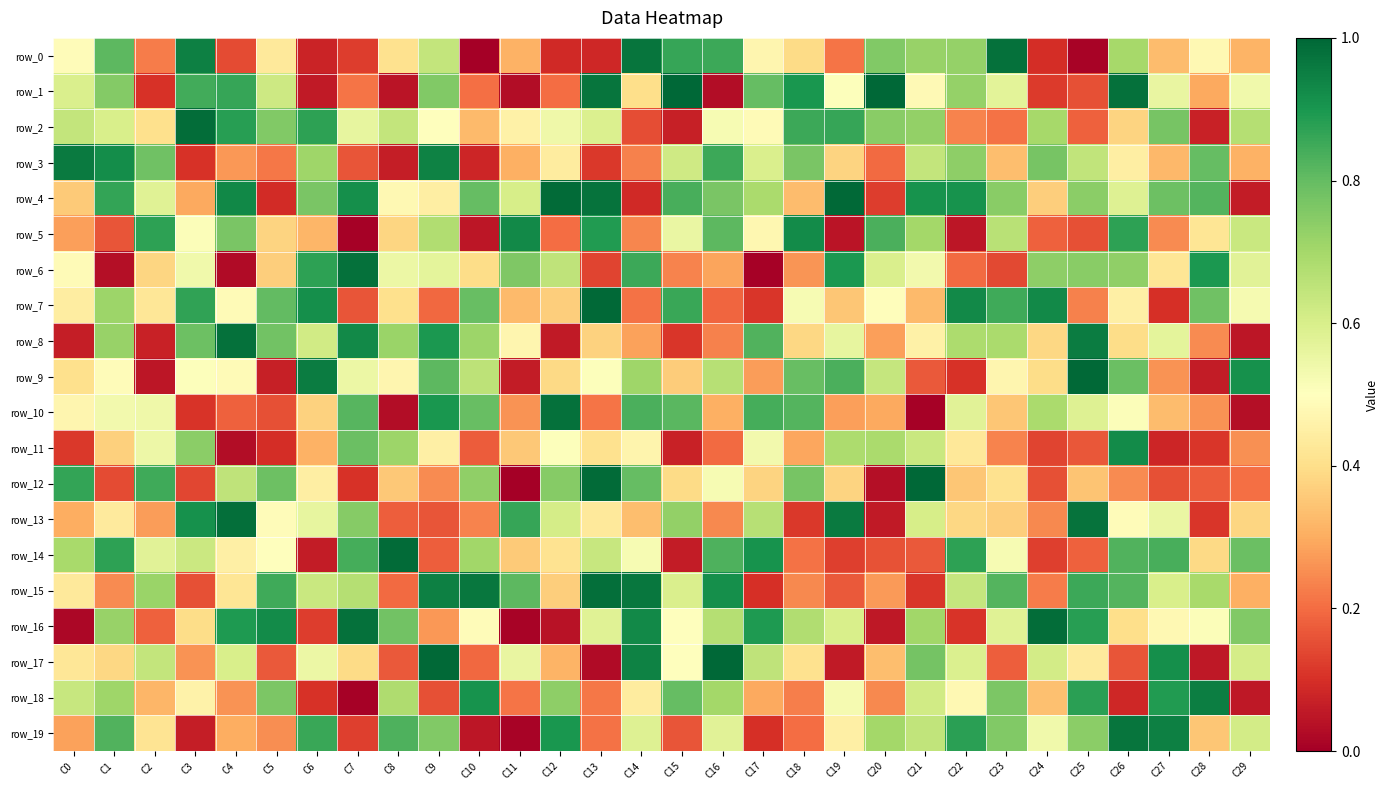

What is the difference between the row_2 values at C12 and C4?

0.3